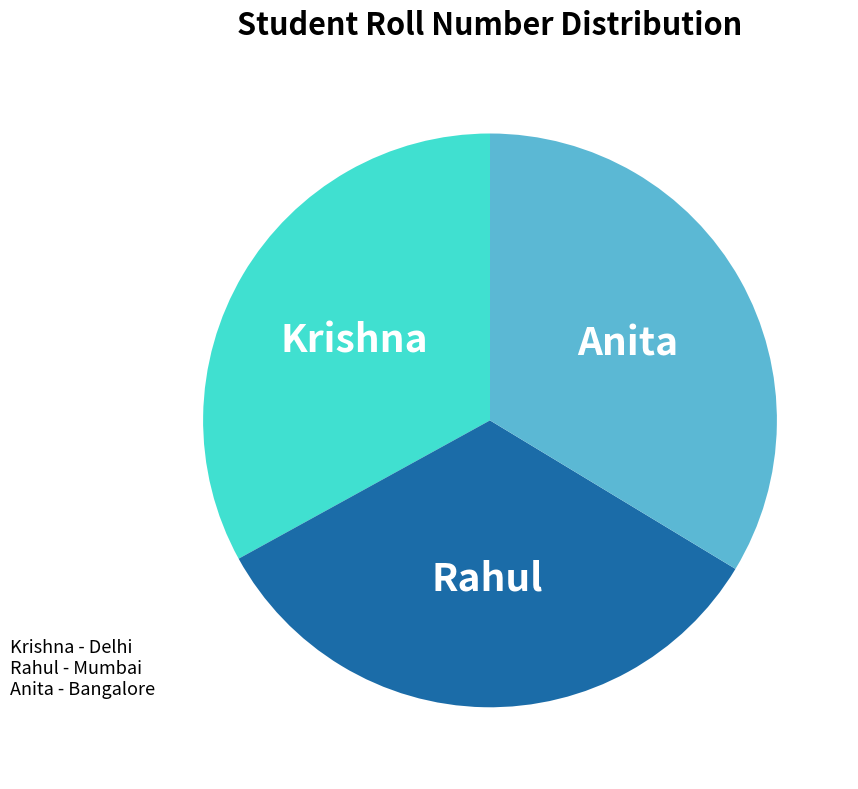

Is the sum of Rahul and Krishna greater than half?

Yes